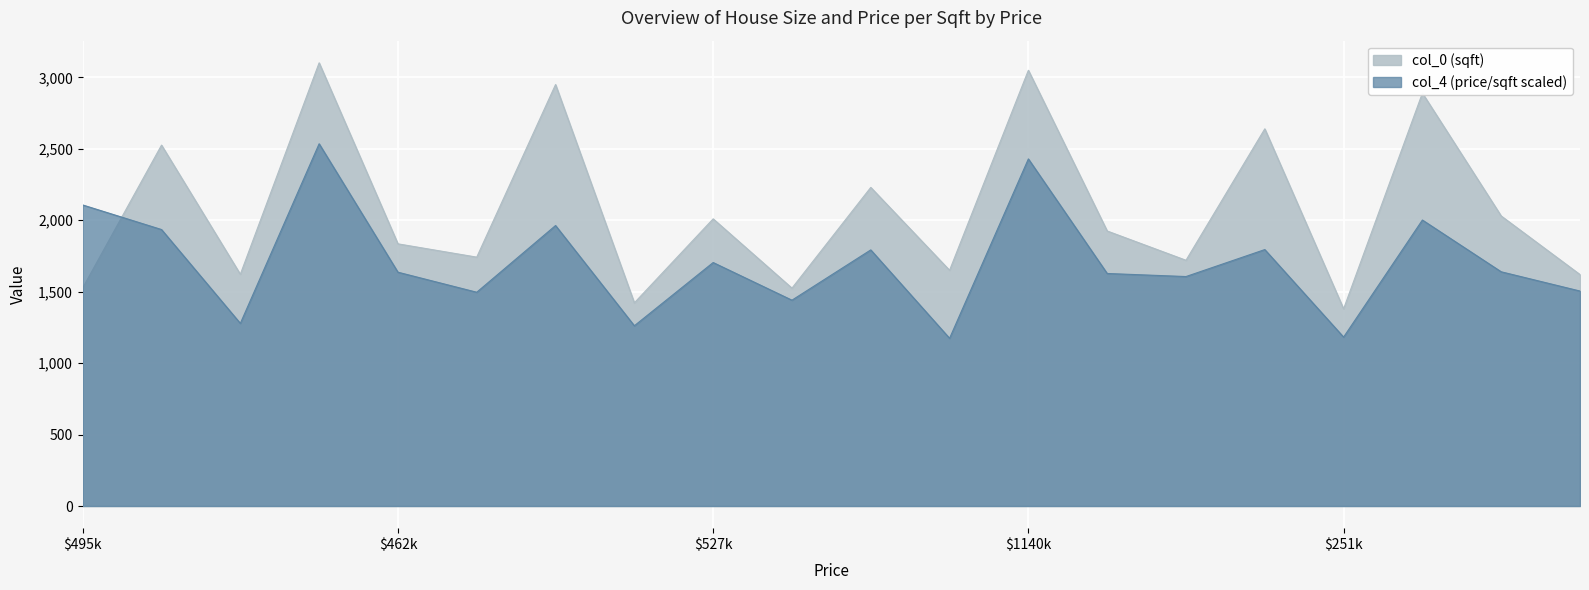

What is the minimum value shown in the chart?

1173.9